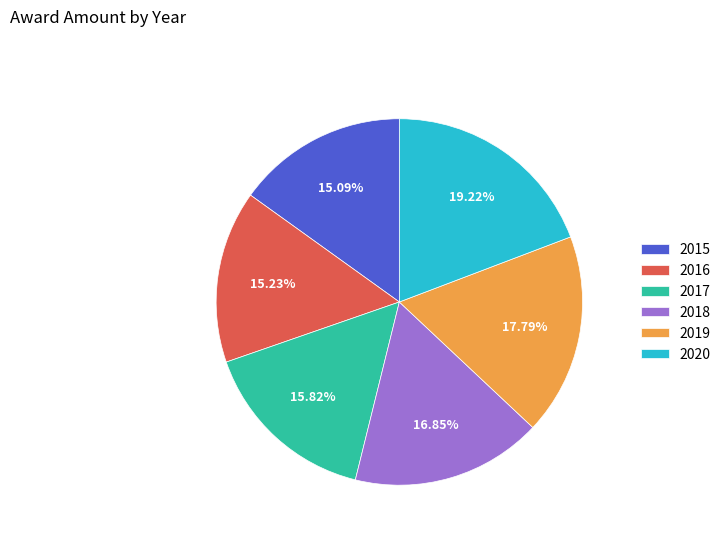

Between 2020 and 2017, which is larger?

2020